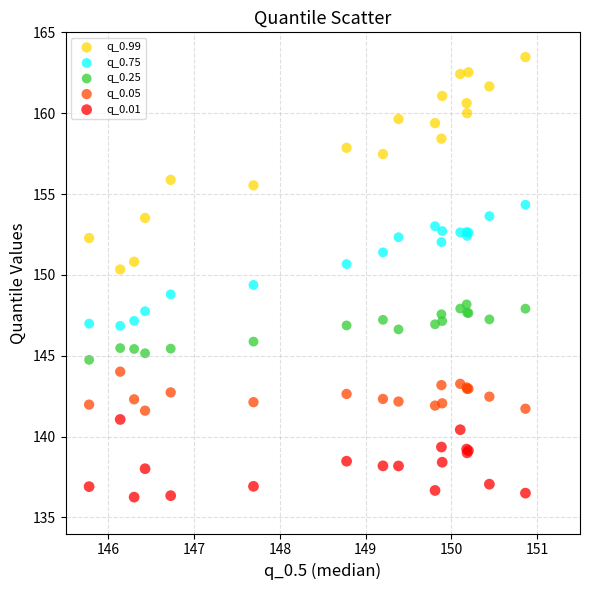

Which series contains the lowest Y value?

q_0.01